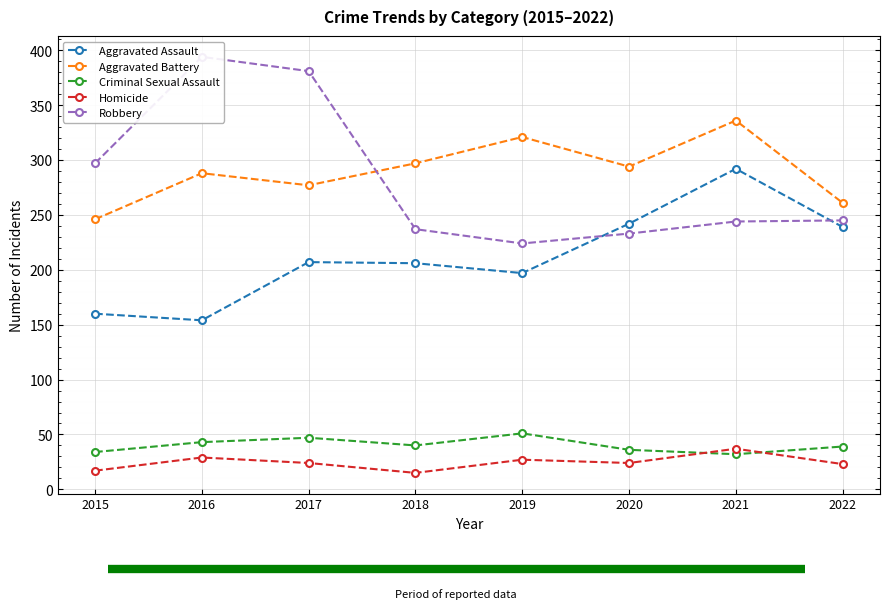

At which category is the sum across all series the highest?

2021